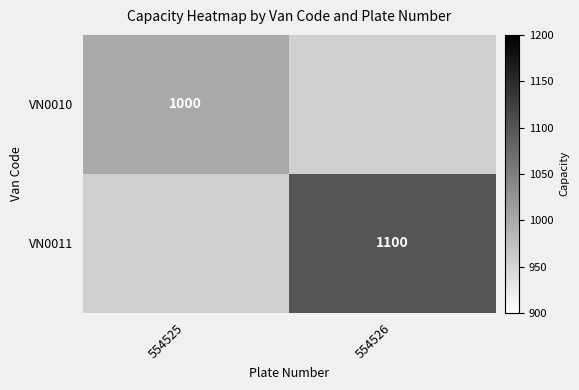

At which category is the sum across all series the highest?

554526